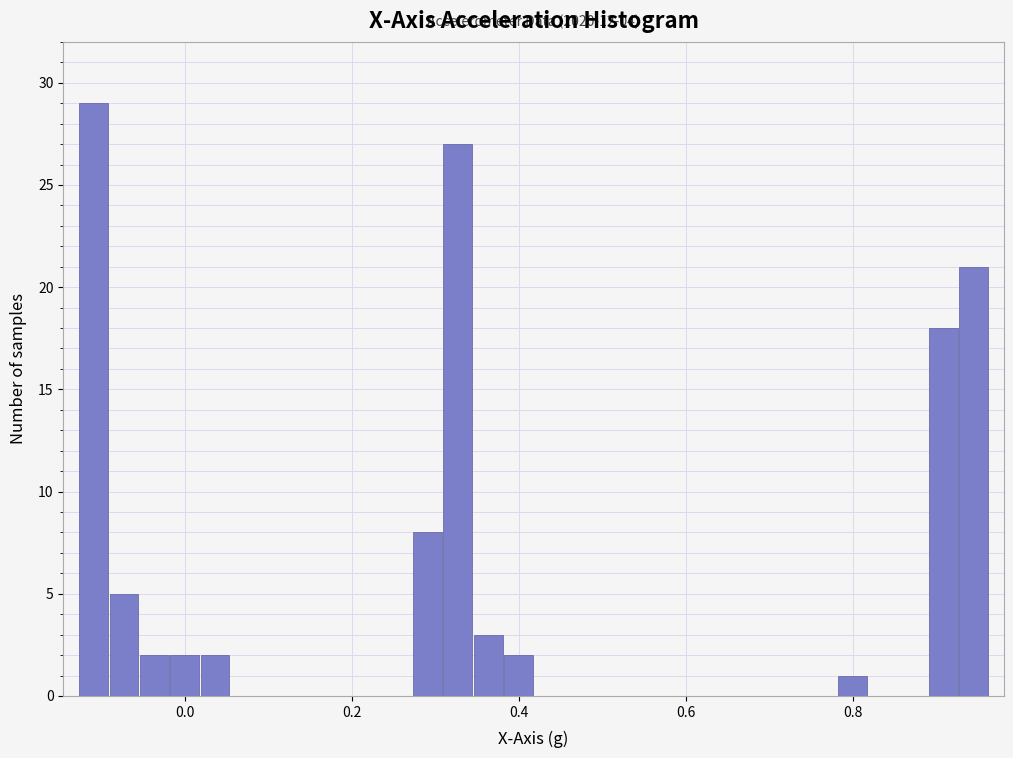

Read against the x-axis, roughly where is the centre of the tallest bar?

-0.10